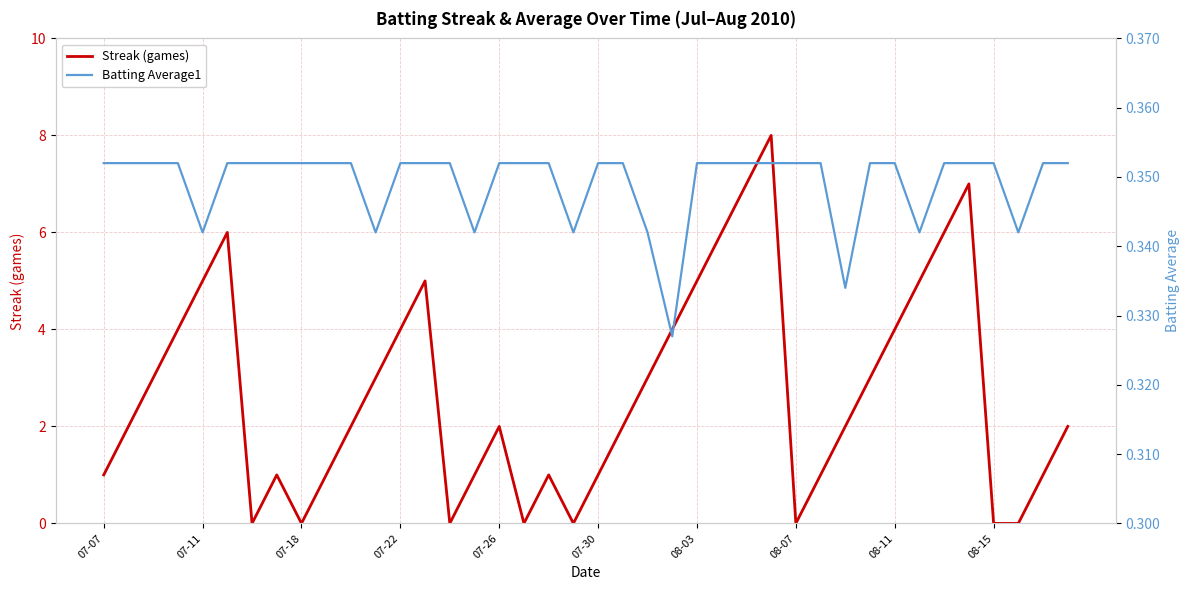

The value of Streak (games) at 07-30 is 2. True or false?

False